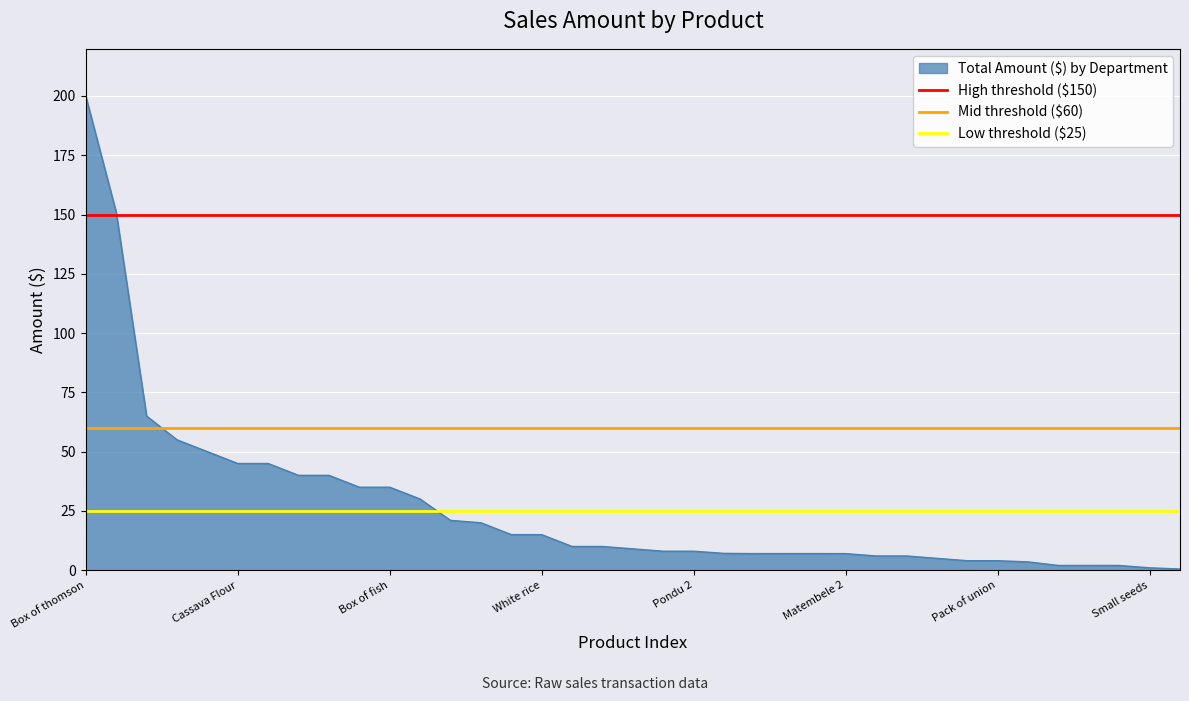

At which label does Total Amount ($) by Department reach its peak?

Box of thomson